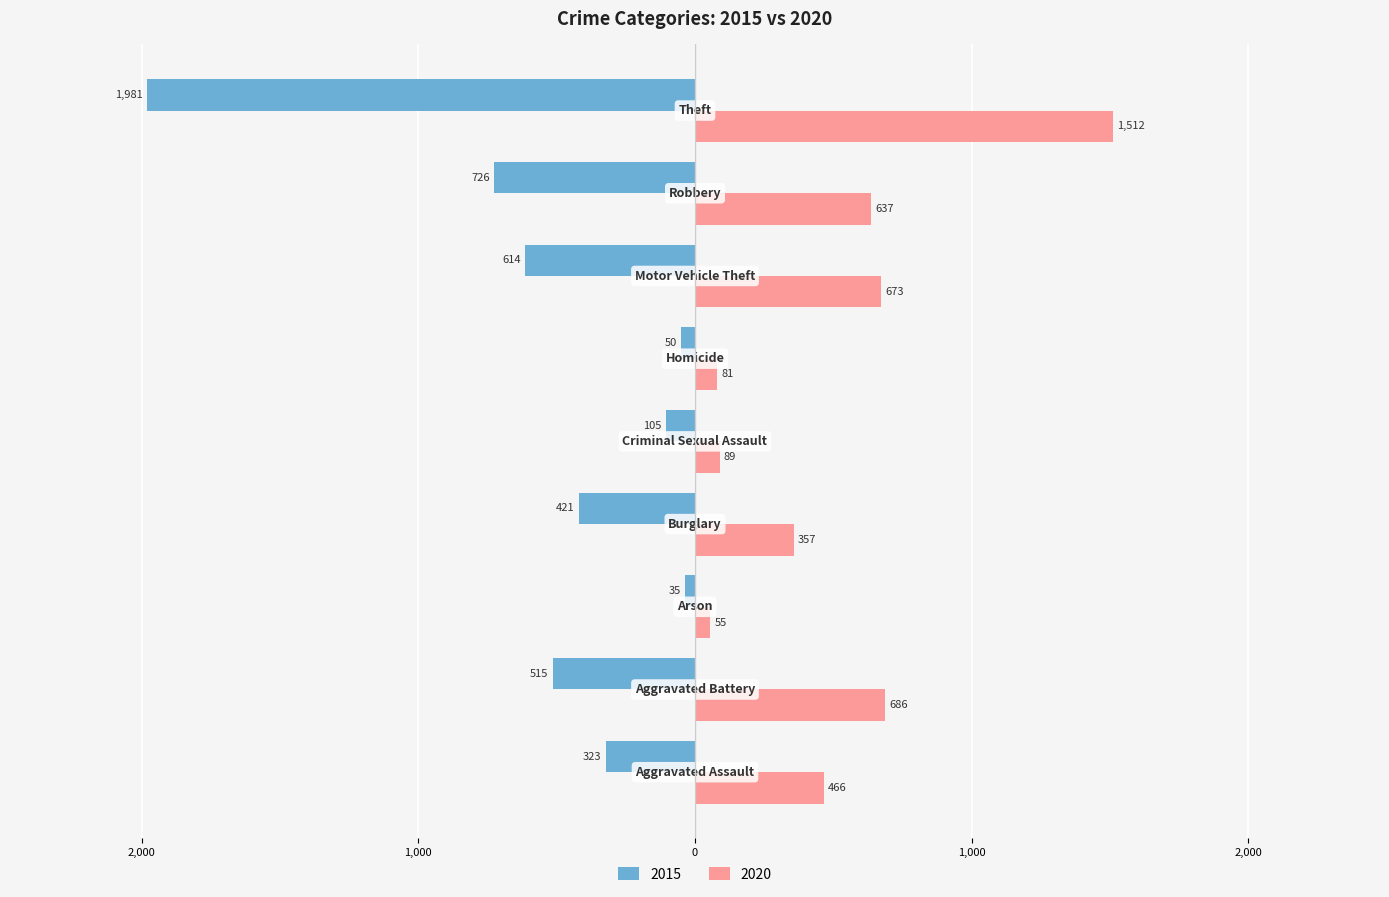

What are all the series names shown in the legend?

2015, 2020